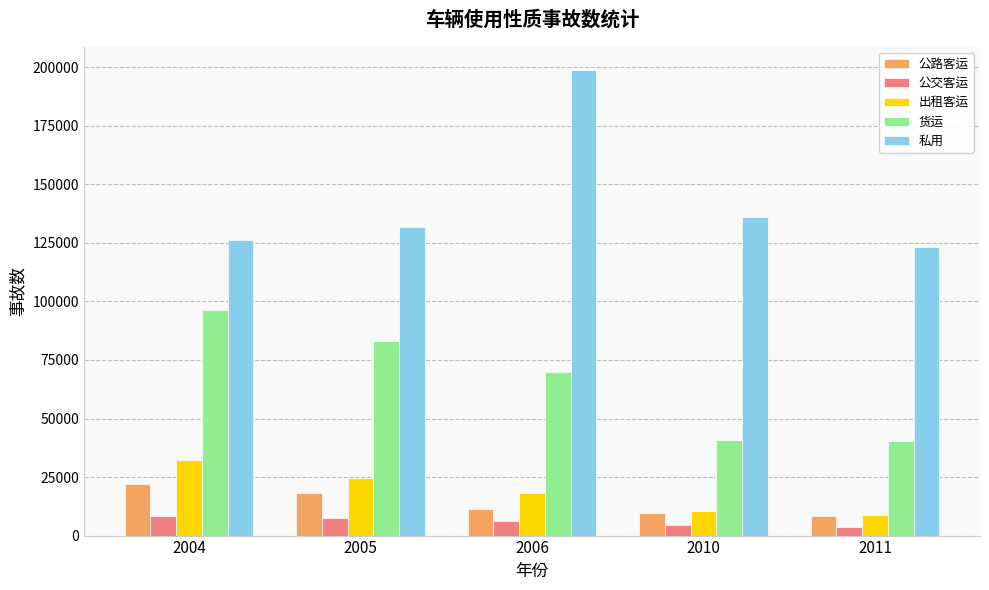

At which category is the sum across all series the highest?

2006